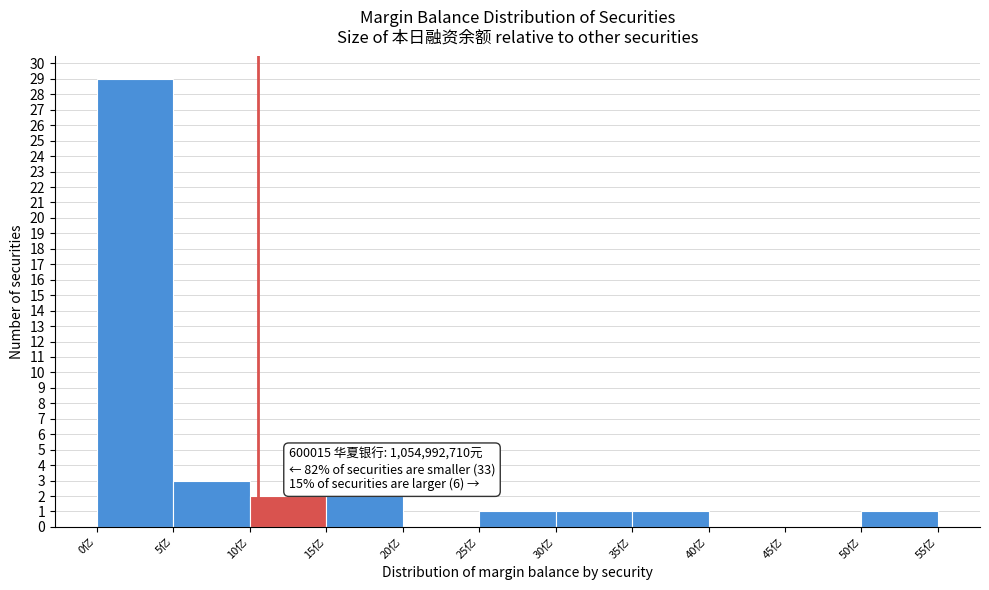

Reading left to right, extract all data points from this chart.

0亿=29	5亿=3	10亿=2	15亿=2	20亿=0	25亿=1	30亿=1	35亿=1	40亿=0	45亿=0	50亿=1